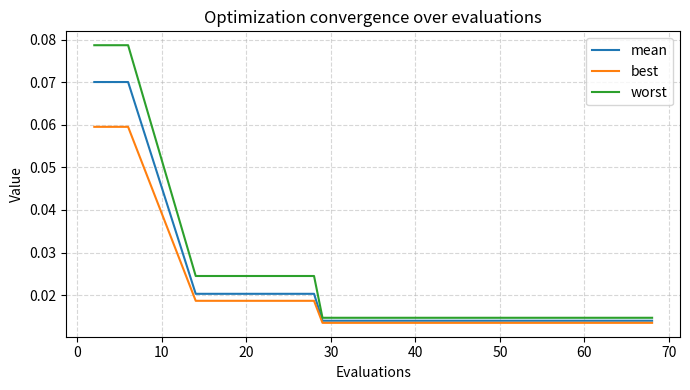

Which series has the widest spread of values?

worst